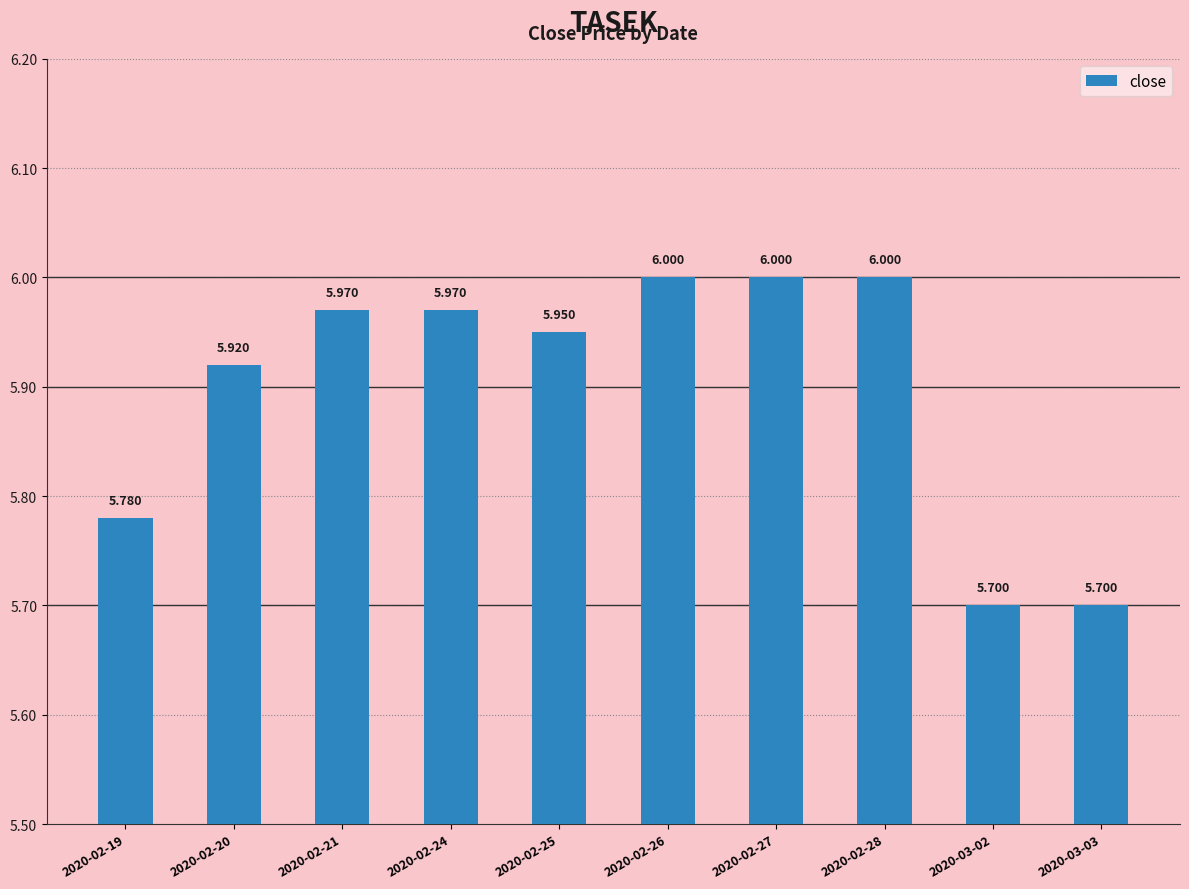

How many series are shown in this chart?

1